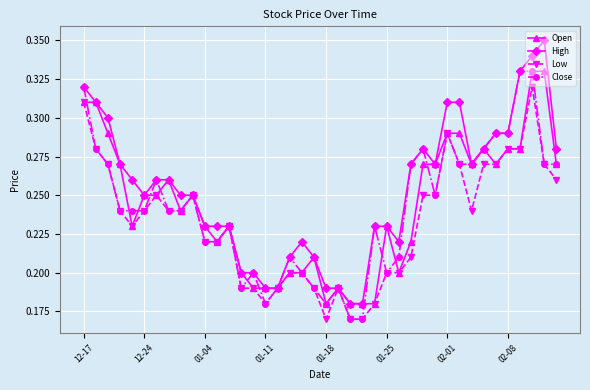

Which series has the largest total across all categories?

High